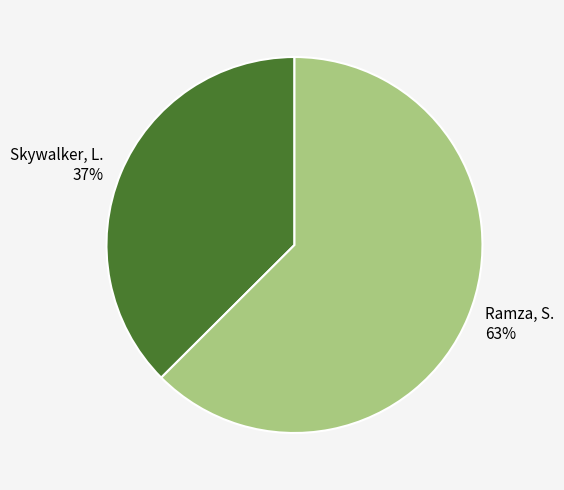

How many segments does this pie chart have?

2